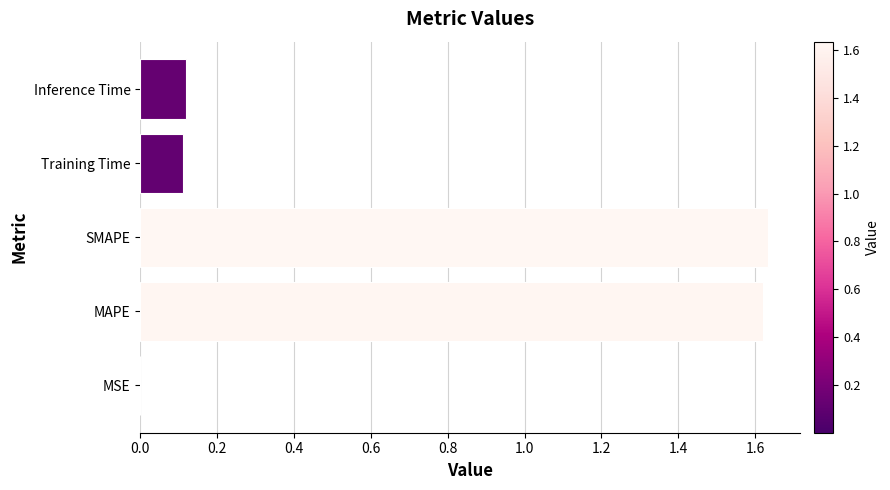

What is the average value?

0.7